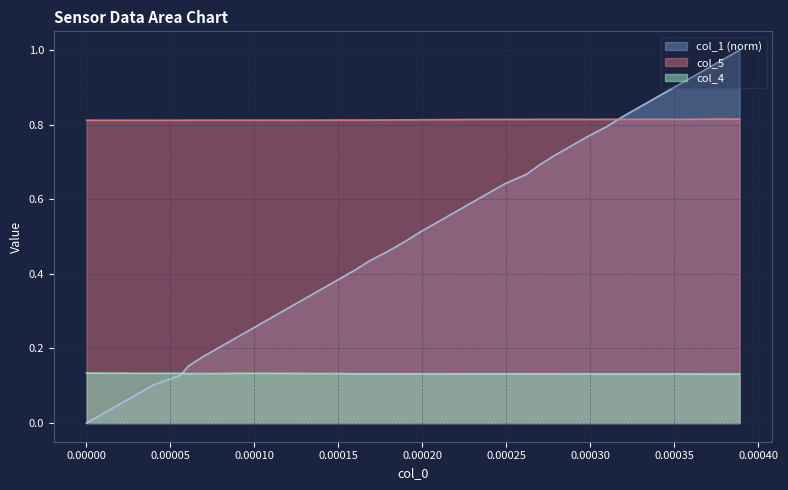

True or false: col_5 and col_4 intersect in this chart.

False